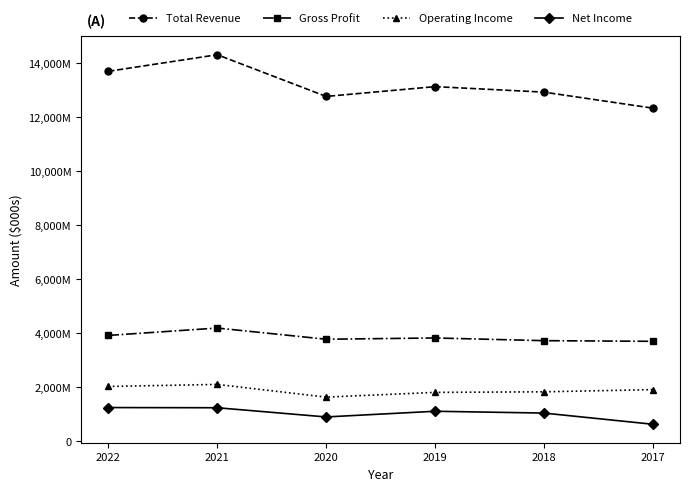

What are all the series names shown in the legend?

Total Revenue, Gross Profit, Operating Income, Net Income